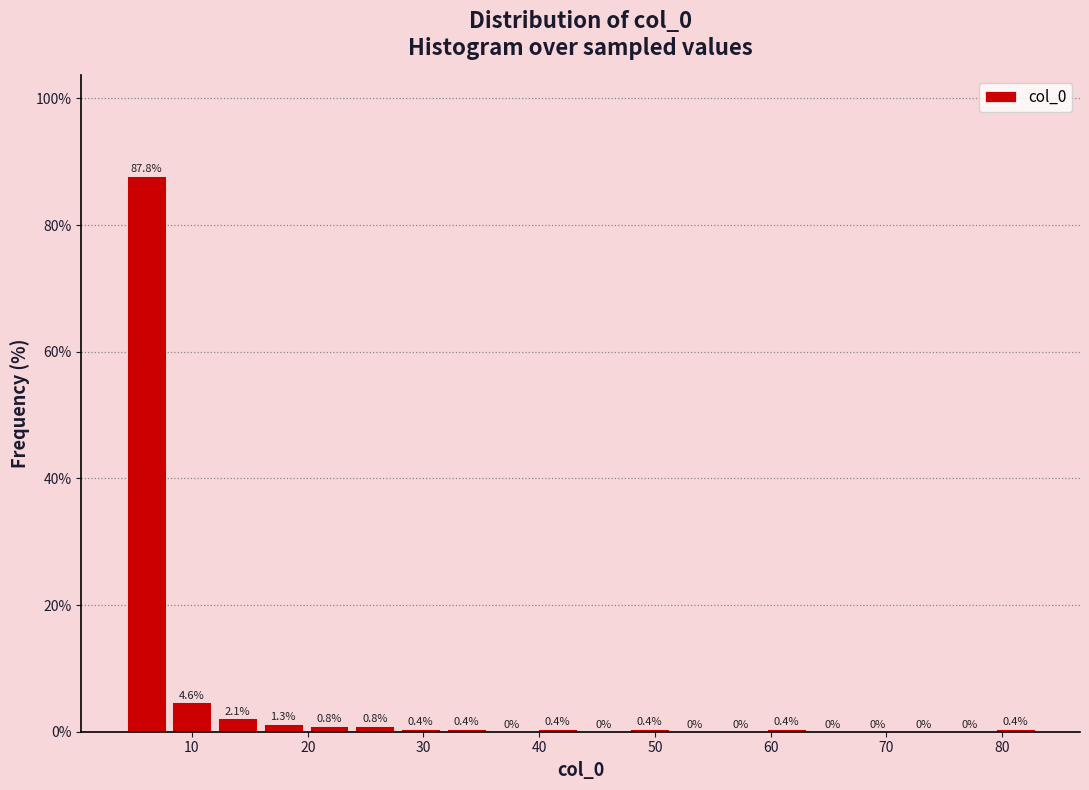

Read against the x-axis, roughly where is the centre of the tallest bar?

6